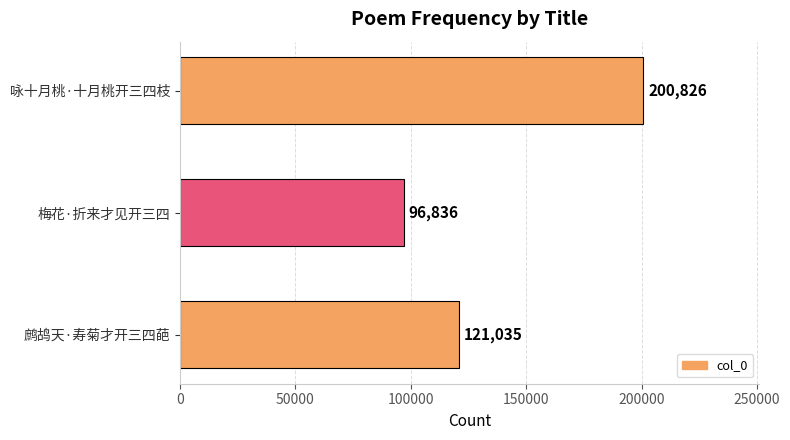

Reading bottom to top, list all the values displayed in this chart.

121035	96836	200826